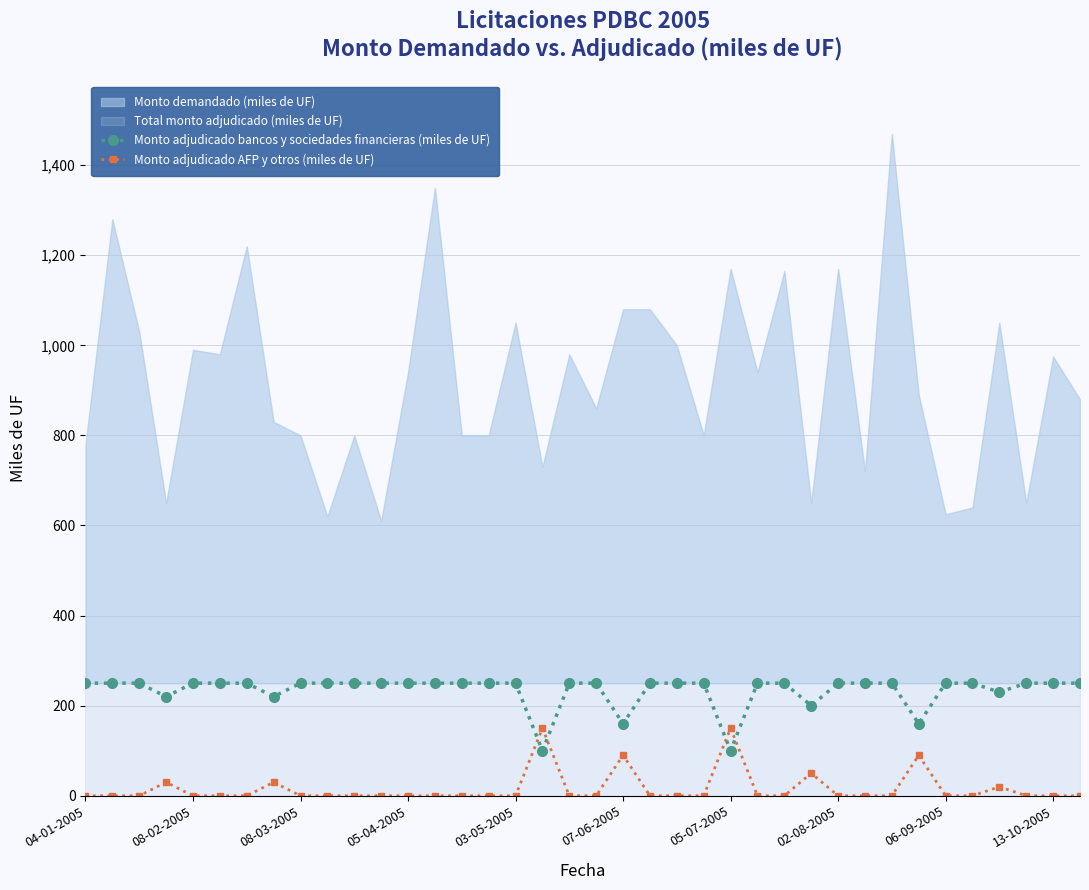

The Monto adjudicado AFP y otros (miles de UF) series shows 0 at 06-09-2005. True or false?

True